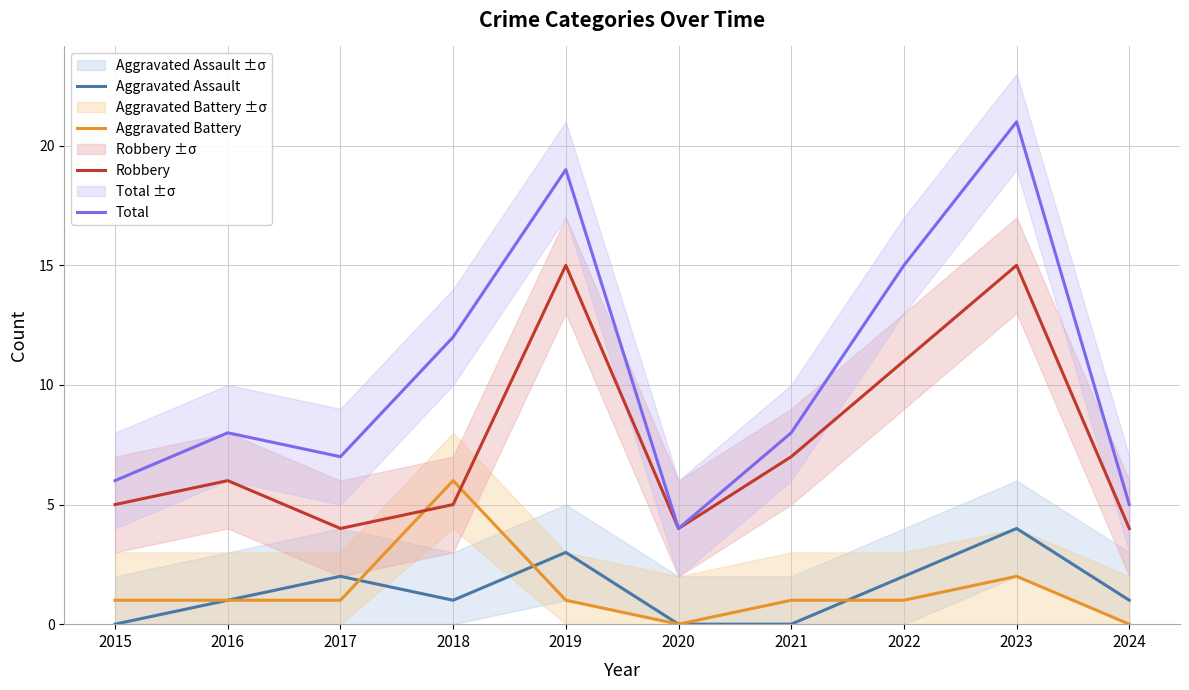

What is the value of the Aggravated Assault point at the 2nd from the left?

1